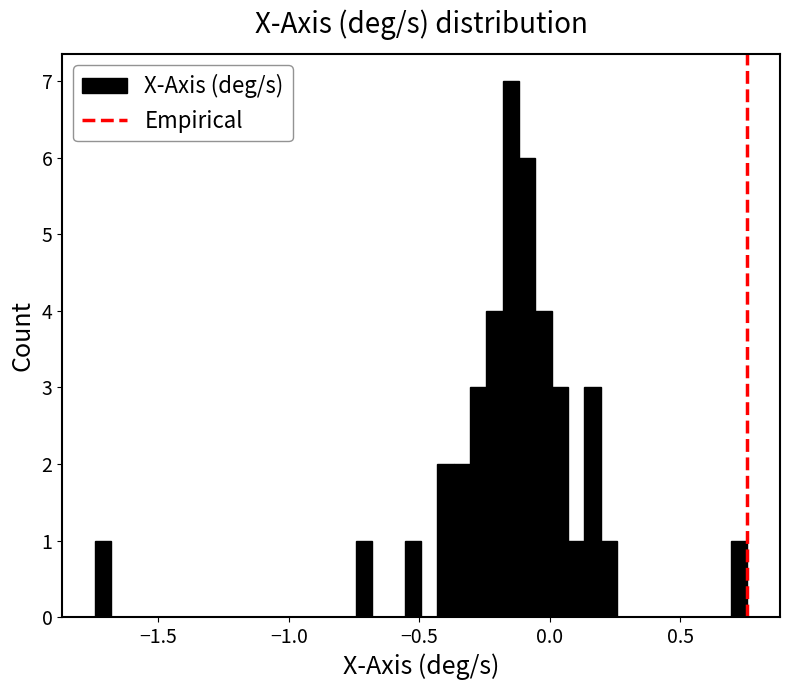

Around what value on the x-axis is the tallest bar? Give the approximate position of its centre, as read against the axis.

-0.15